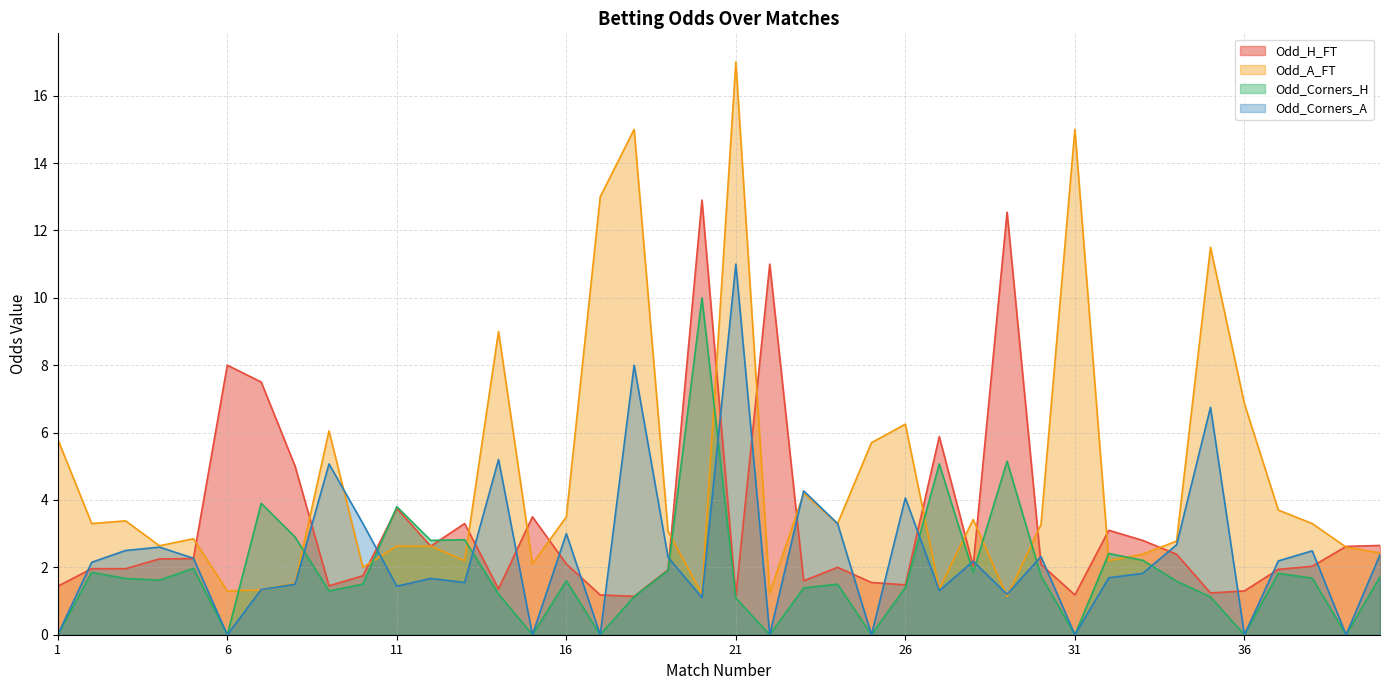

At which label does Odd_H_FT reach its peak?

20